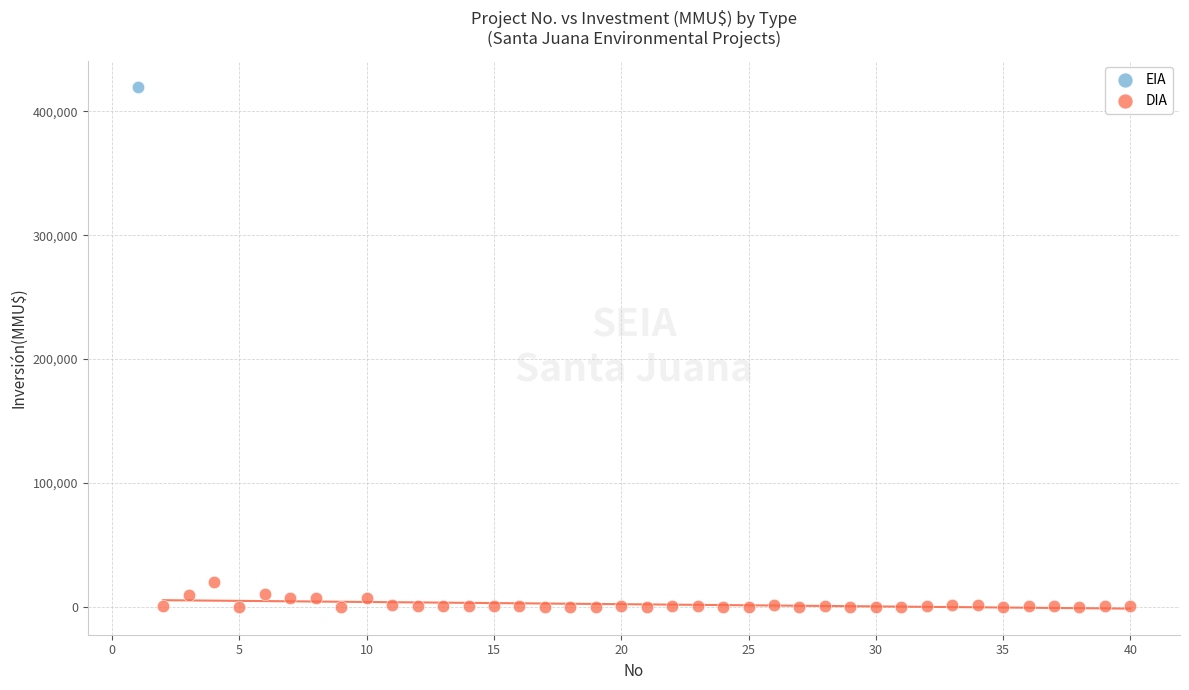

What are all the series names shown in the legend?

EIA, DIA